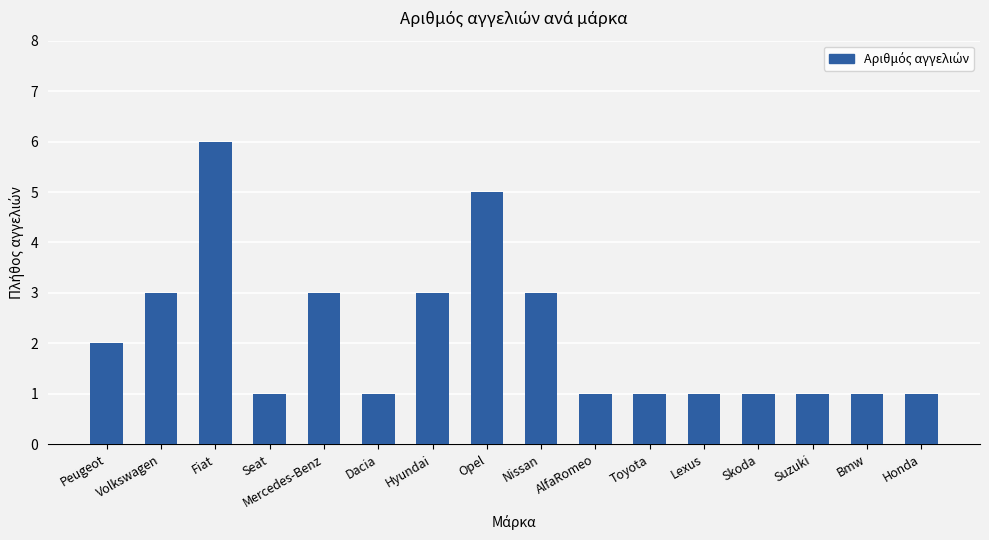

What is the average value?

2